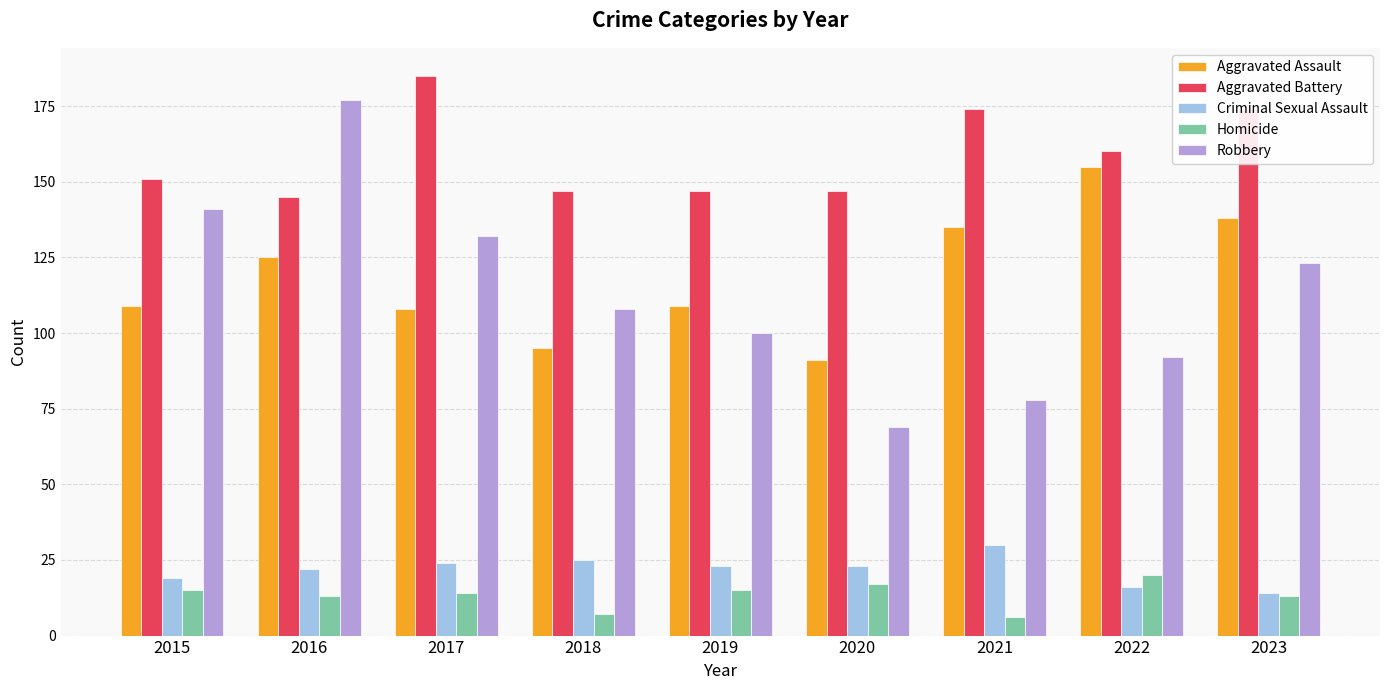

What is the total value across all series at 2020?

347